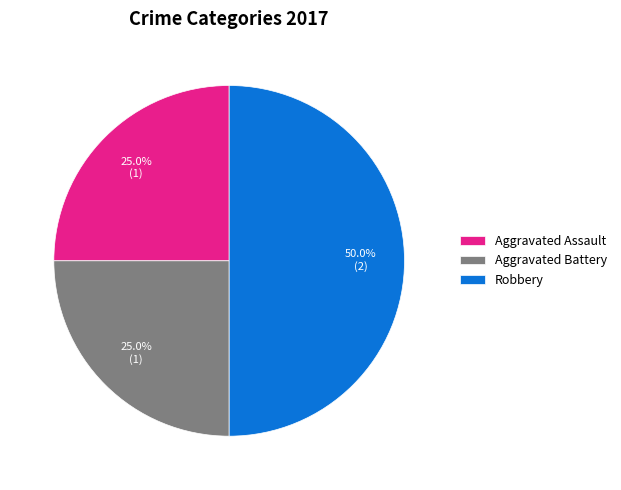

Does Aggravated Battery represent more than half of the total?

No